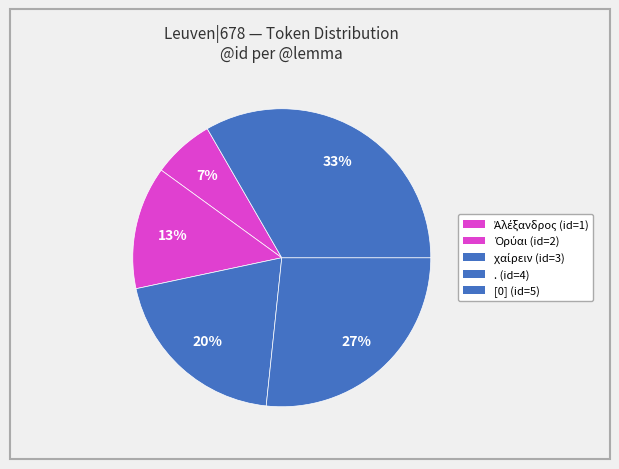

How many slices are in this pie chart?

5